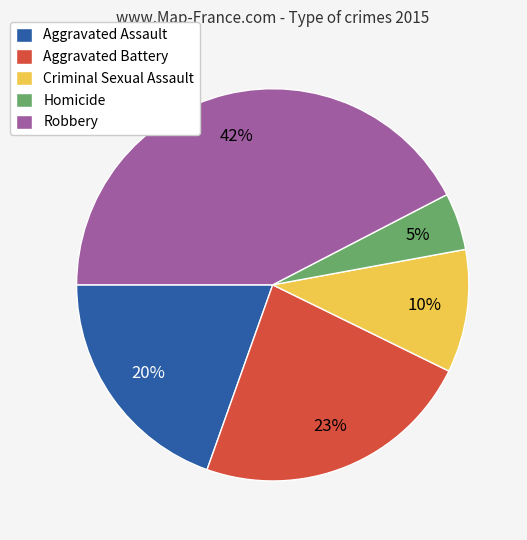

How many slices are in this pie chart?

5